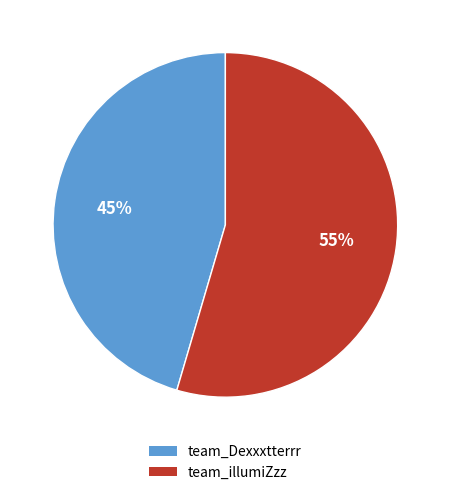

Which slice represents more than half of the pie?

team_illumiZzz